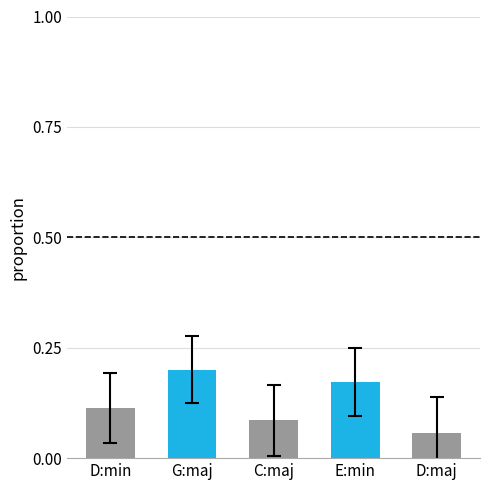

What is the sum of all values?

0.6